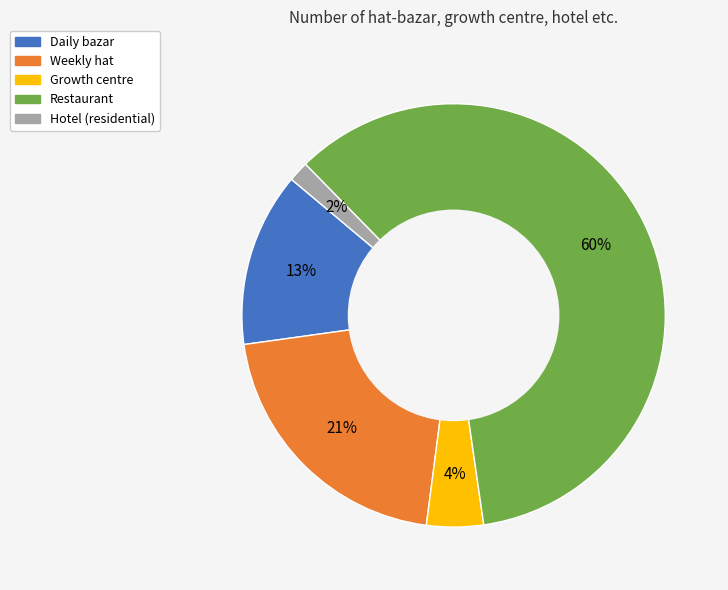

What is the majority slice?

Restaurant